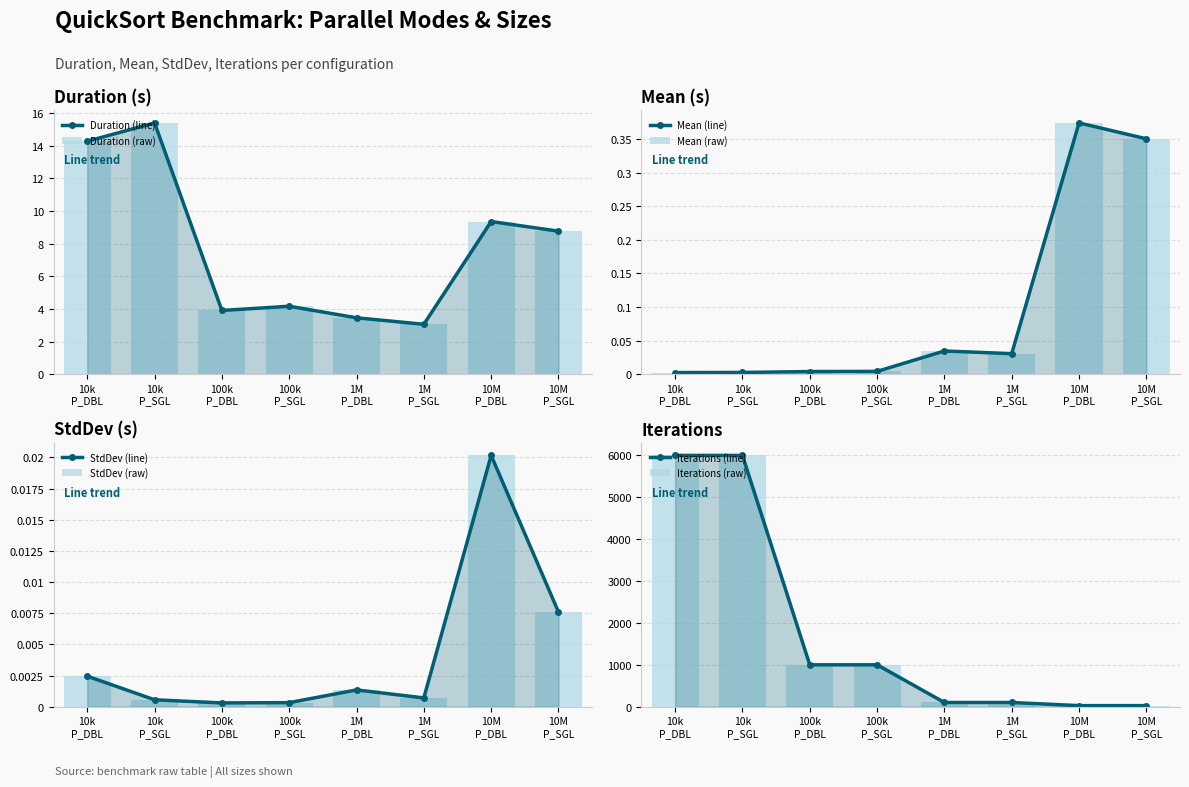

The value of StdDev at 100k P_DBL is 0.0. True or false?

False